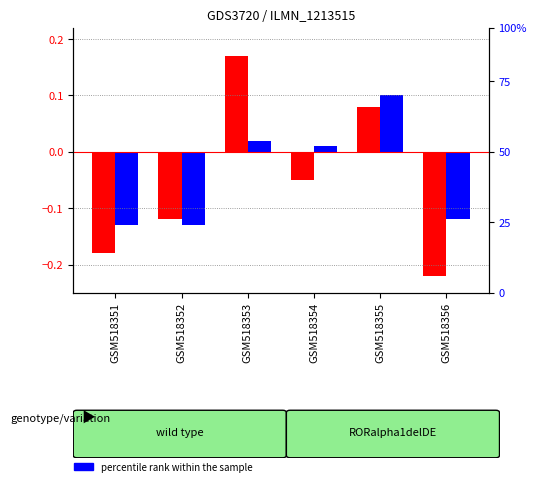

What is the difference between the maximum and minimum values in the percentile rank within the sample series?

0.2